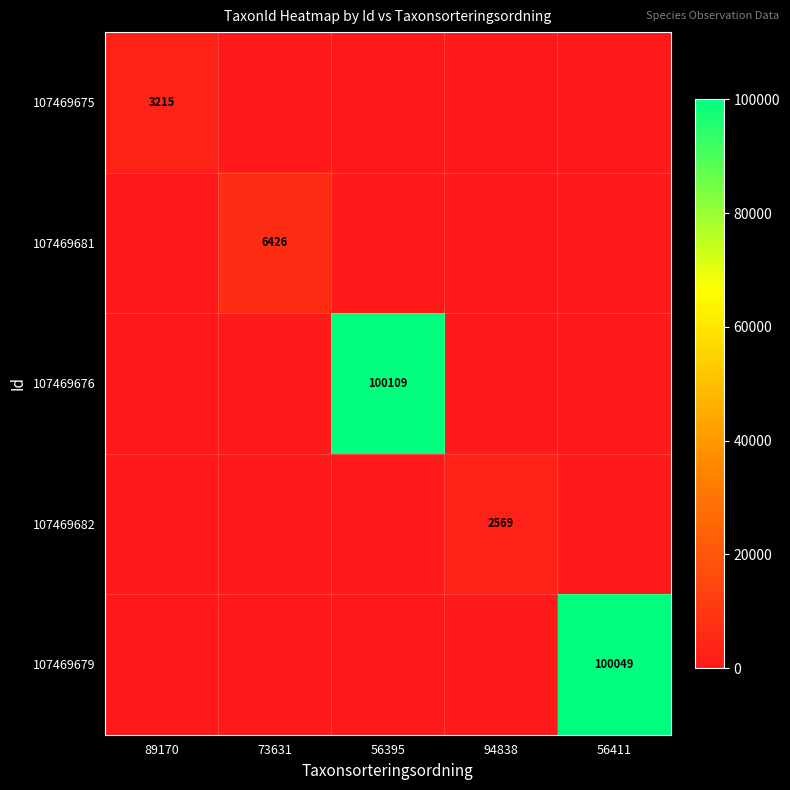

The value of 107469675 at 89170 is 3215. True or false?

True